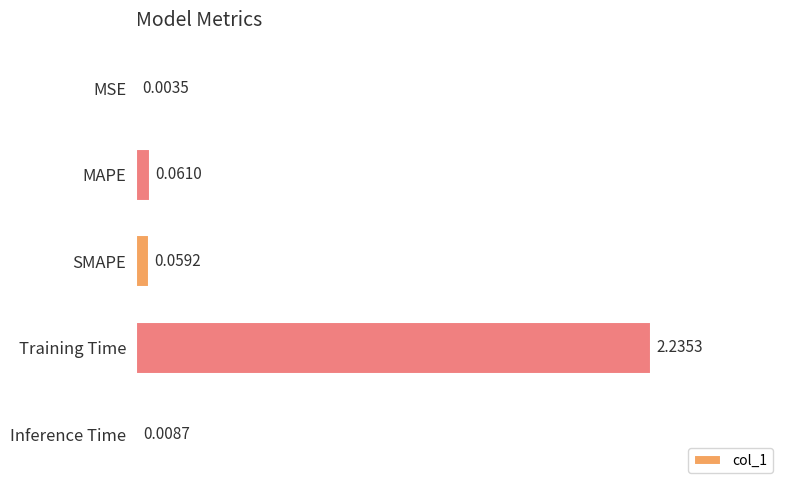

Where is the data nearest to the value 1?

MAPE